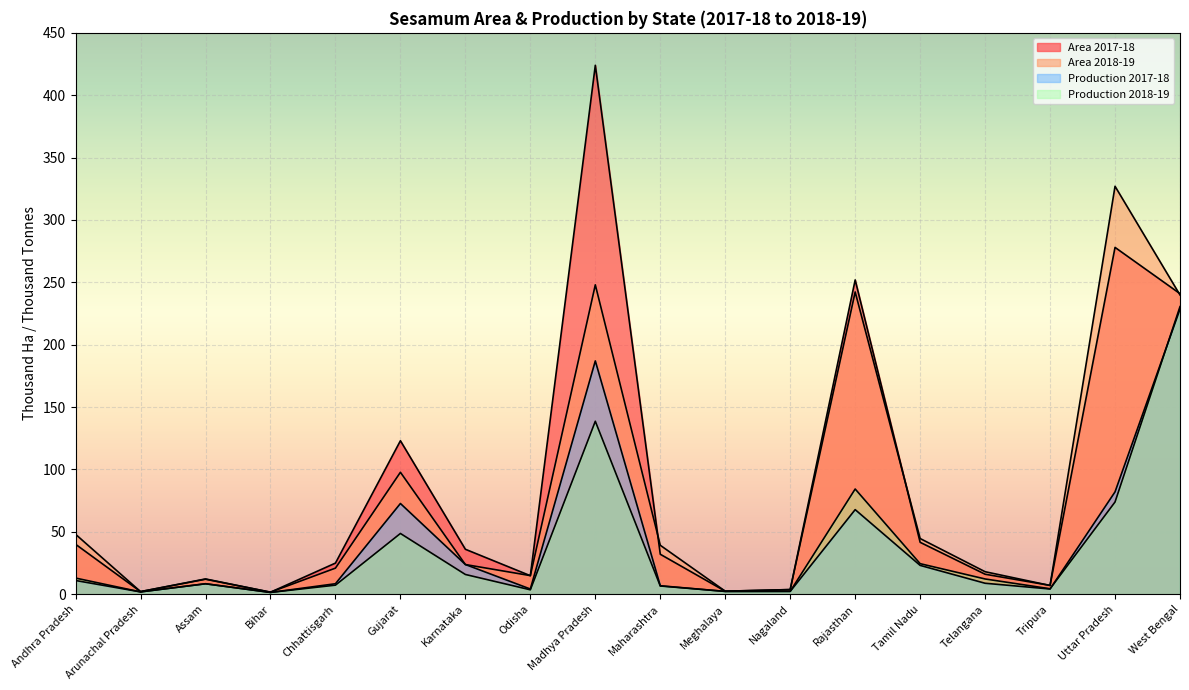

What is the highest value of the Area 2018-19 series?

327.0